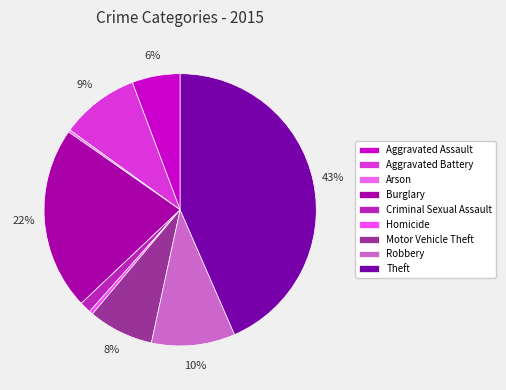

Combined, do Aggravated Battery and Motor Vehicle Theft account for over 50%?

No